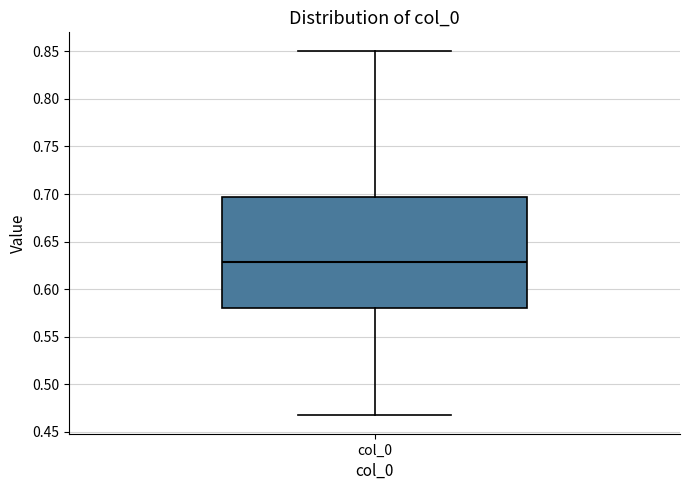

Read this box plot against the y-axis: the position of the median line, the range covered by the box, and the ends of both whiskers. The values are not printed on the chart, so give them approximately, as read against the axis.

median 0.630, box 0.580 to 0.695, whiskers 0.465 to 0.850